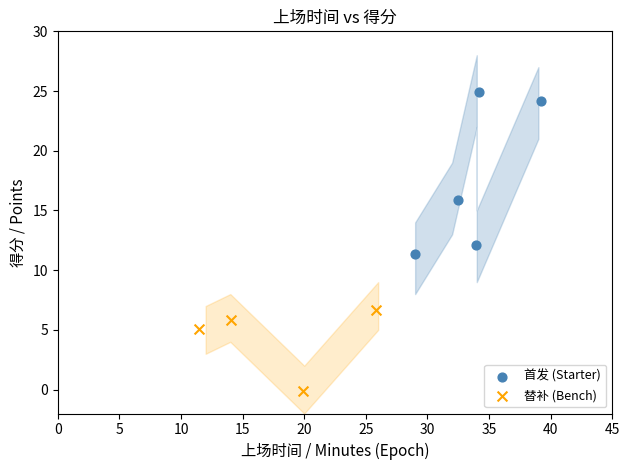

Which series reaches the maximum Y coordinate?

首发 (Starter)